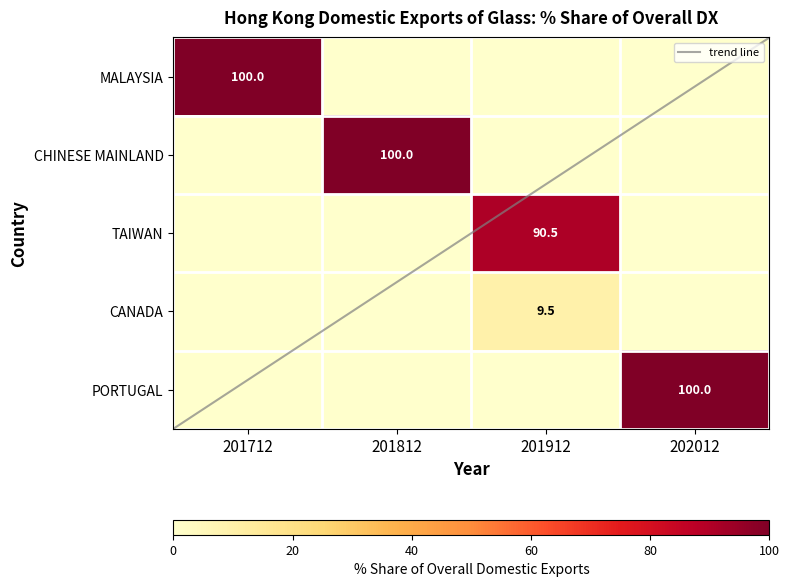

Which series has the widest spread of values?

MALAYSIA